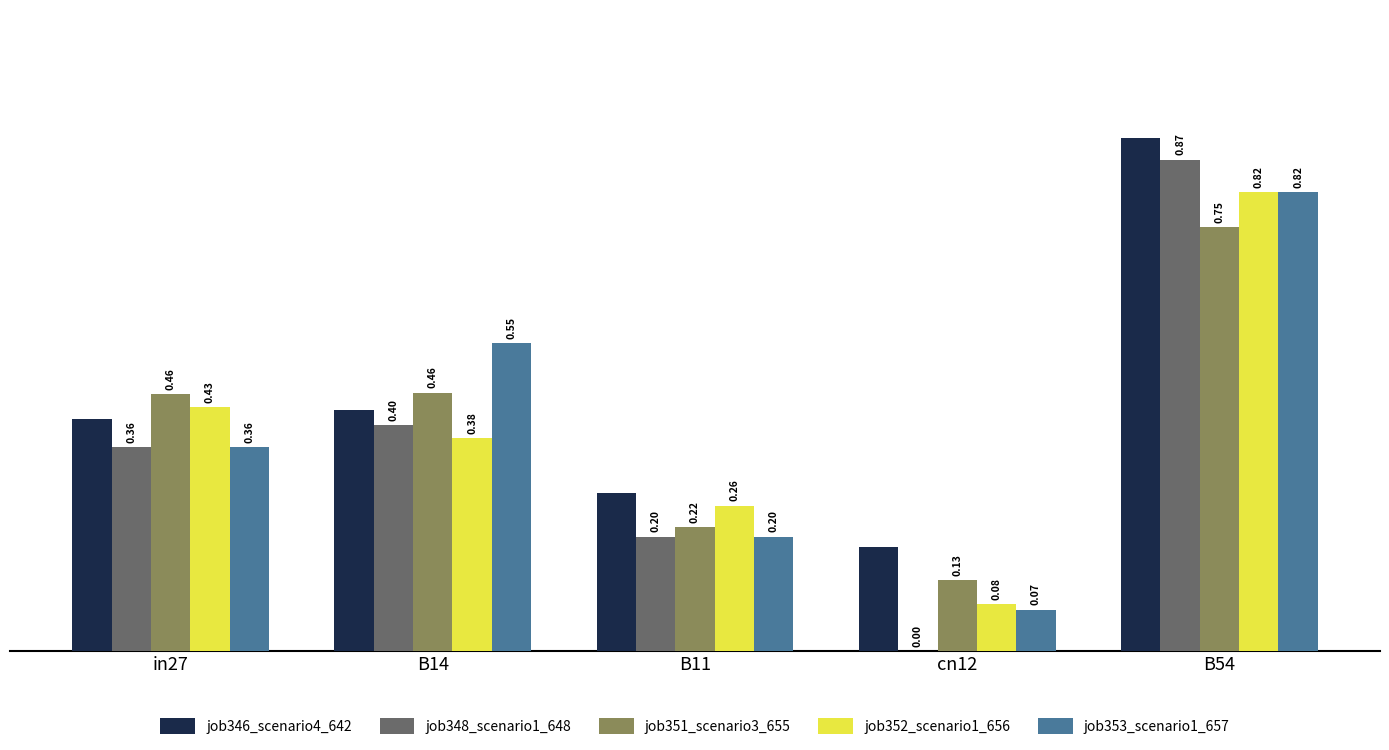

Which series has the widest spread of values?

job348_scenario1_648